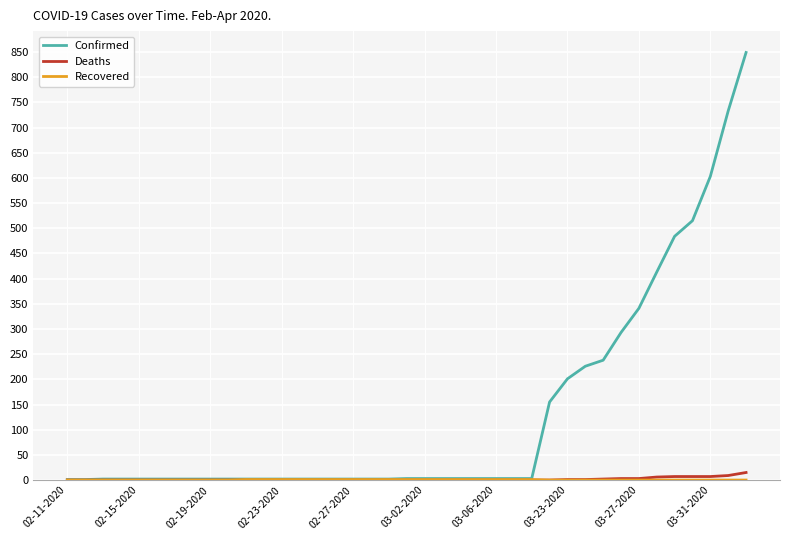

What is the greatest value displayed?

849